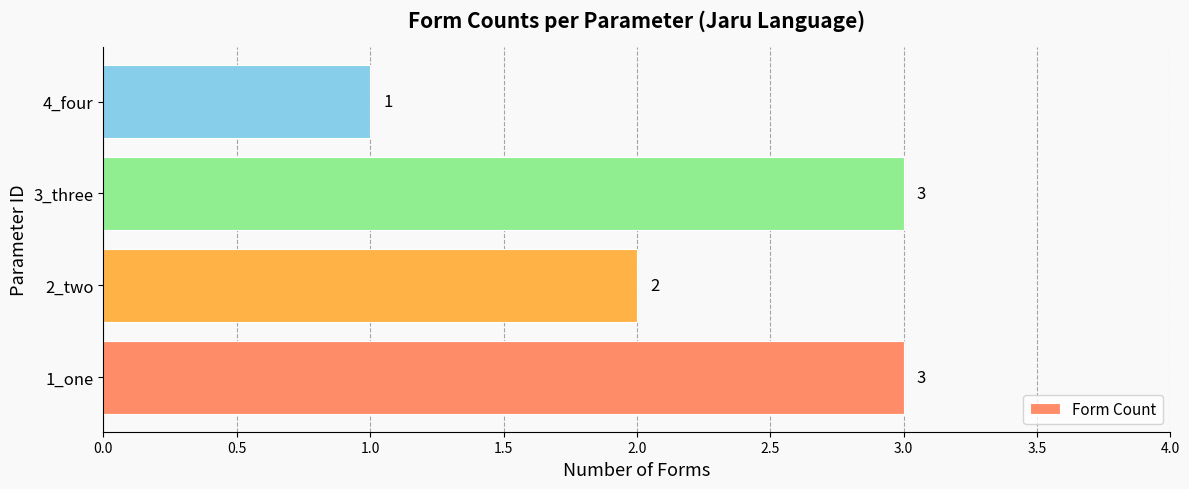

Which has a higher value, 2_two or 1_one?

1_one